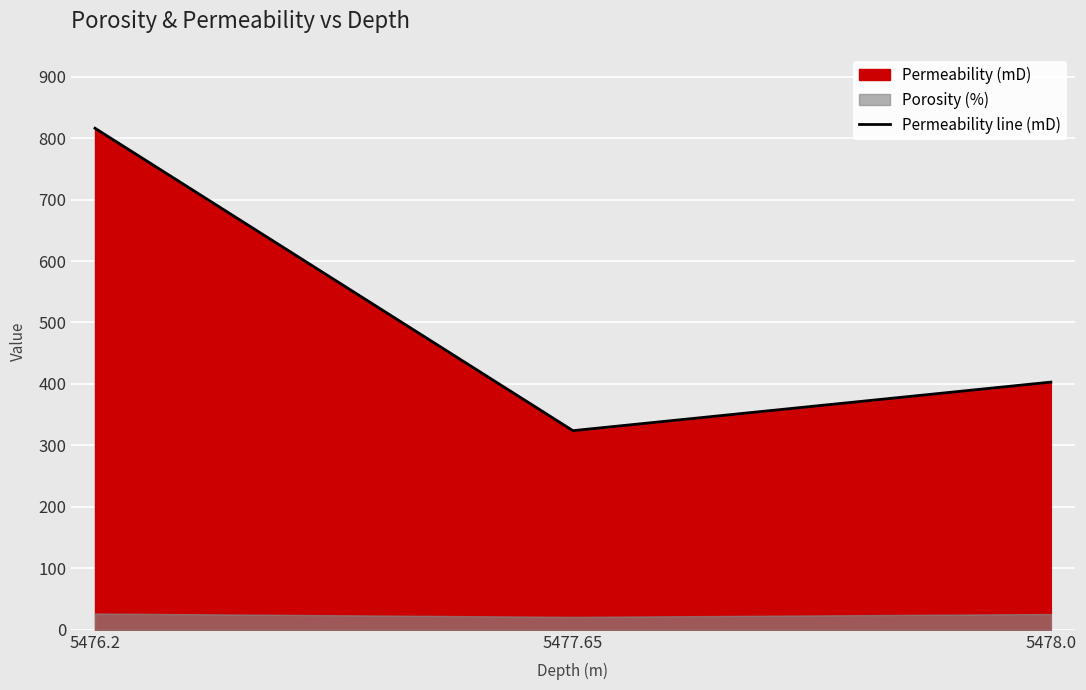

What is the minimum value for Permeability line (mD)?

324